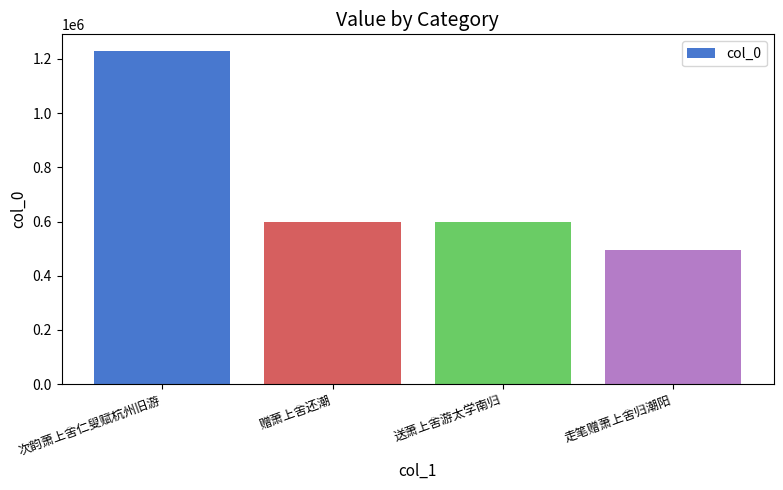

The chart shows a value of 494487 at 走笔赠萧上舍归潮阳. True or false?

True